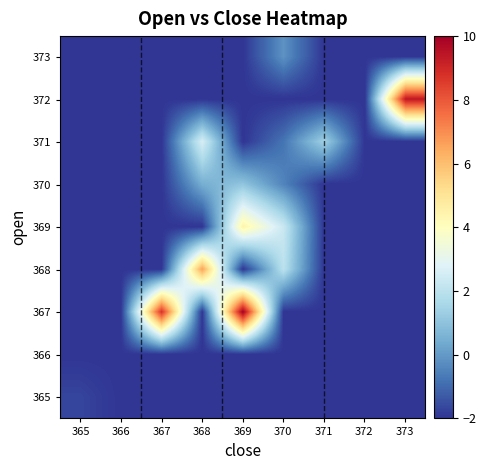

Reading left to right, list all the values displayed in this chart.

365: 365=-1.7	366=-2.0	367=-2.0	368=-2.0	369=-2.0	370=-2.0	371=-2.0	372=-2.0	373=-2.0
366: 365=-2.0	366=-2.0	367=-2.0	368=-2.0	369=-2.0	370=-2.0	371=-2.0	372=-2.0	373=-2.0
367: 365=-2.0	366=-2.0	367=8.8	368=-2.0	369=10.0	370=-2.0	371=-2.0	372=-2.0	373=-2.0
368: 365=-2.0	366=-2.0	367=-2.0	368=6.6	369=-2.0	370=2.0	371=-2.0	372=-2.0	373=-2.0
369: 365=-2.0	366=-2.0	367=-2.0	368=-2.0	369=4.5	370=2.3	371=-2.0	372=-2.0	373=-2.0
370: 365=-2.0	366=-2.0	367=-2.0	368=0.5	369=1.1	370=-0.5	371=-2.0	372=-2.0	373=-2.0
371: 365=-2.0	366=-2.0	367=-2.0	368=2.6	369=-2.0	370=-0.8	371=1.4	372=-2.0	373=-2.0
372: 365=-2.0	366=-2.0	367=-2.0	368=-2.0	369=-2.0	370=-2.0	371=-2.0	372=-2.0	373=9.4
373: 365=-2.0	366=-2.0	367=-2.0	368=-2.0	369=-2.0	370=-0.2	371=-2.0	372=-2.0	373=-2.0